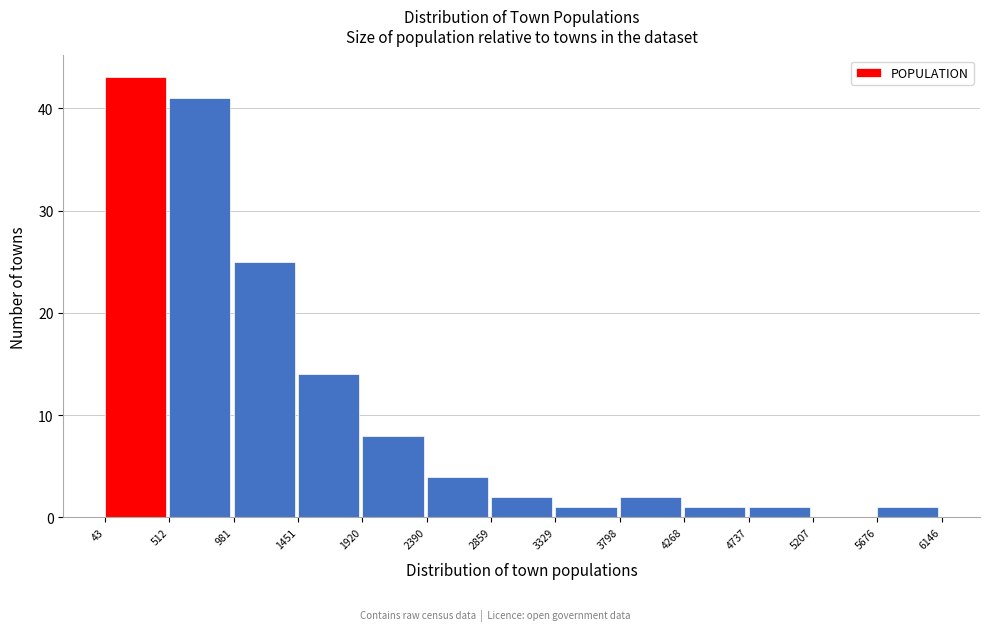

Which range on the x-axis has the tallest bar?

43 to 512